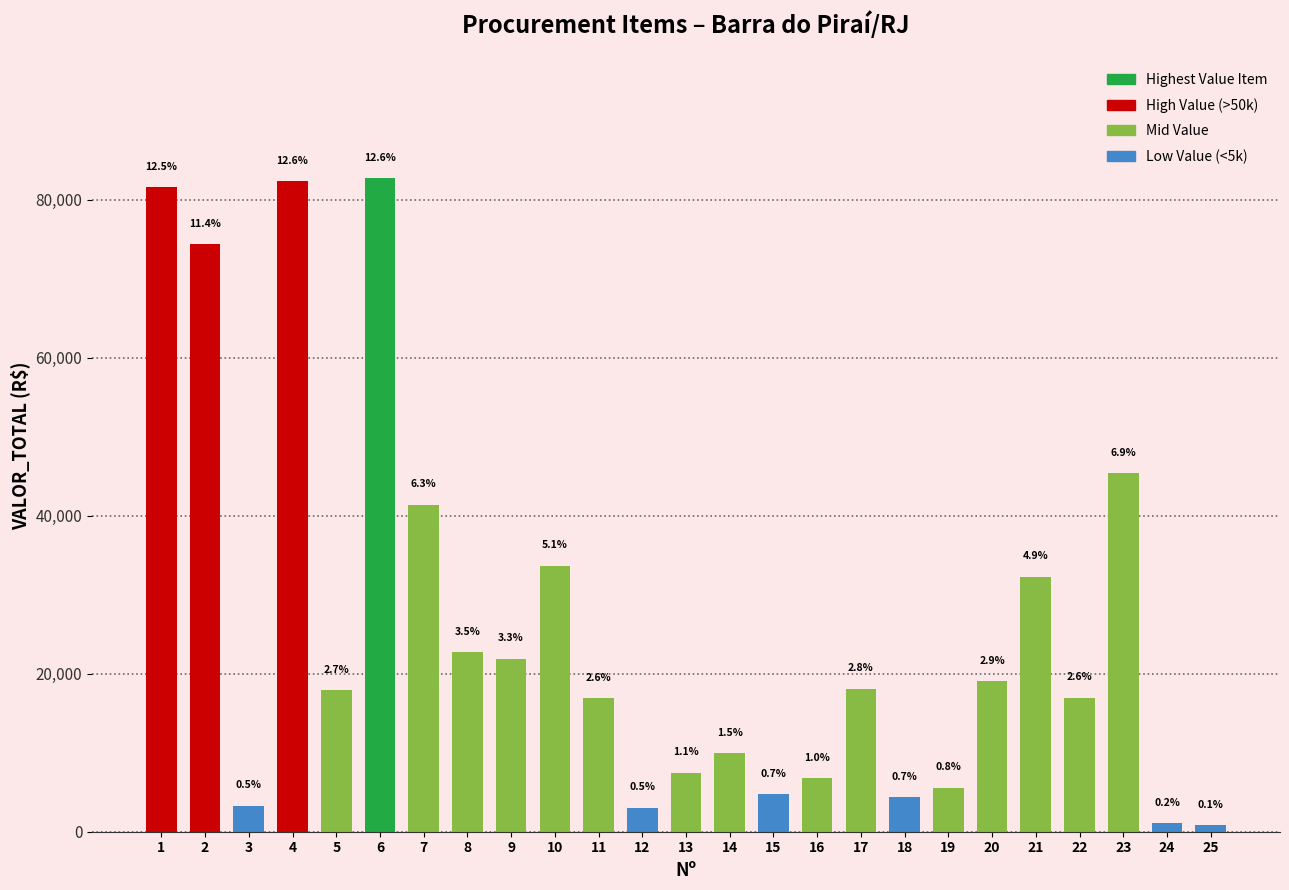

How many bars are there in total?

25